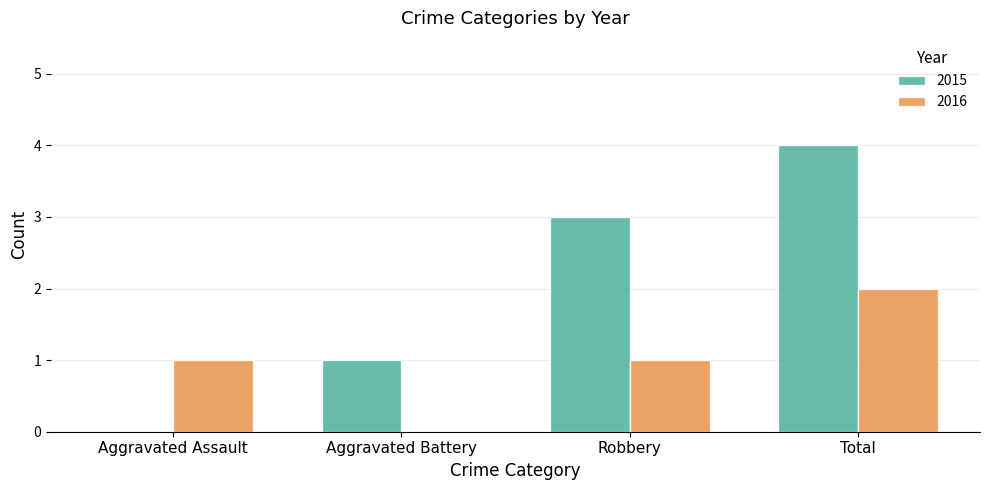

The 2016 series shows 0 at Aggravated Battery. True or false?

True